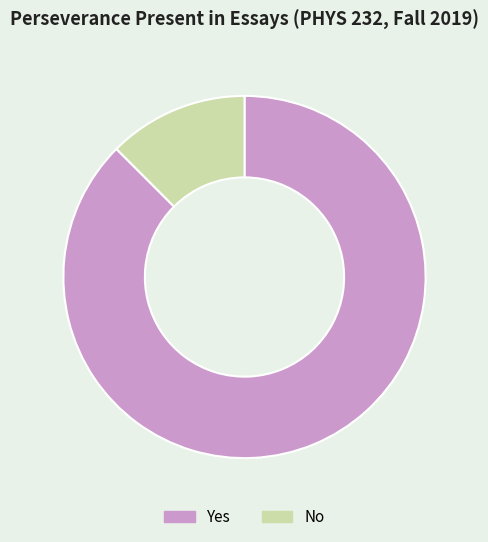

Combined, do Yes and No account for over 50%?

Yes